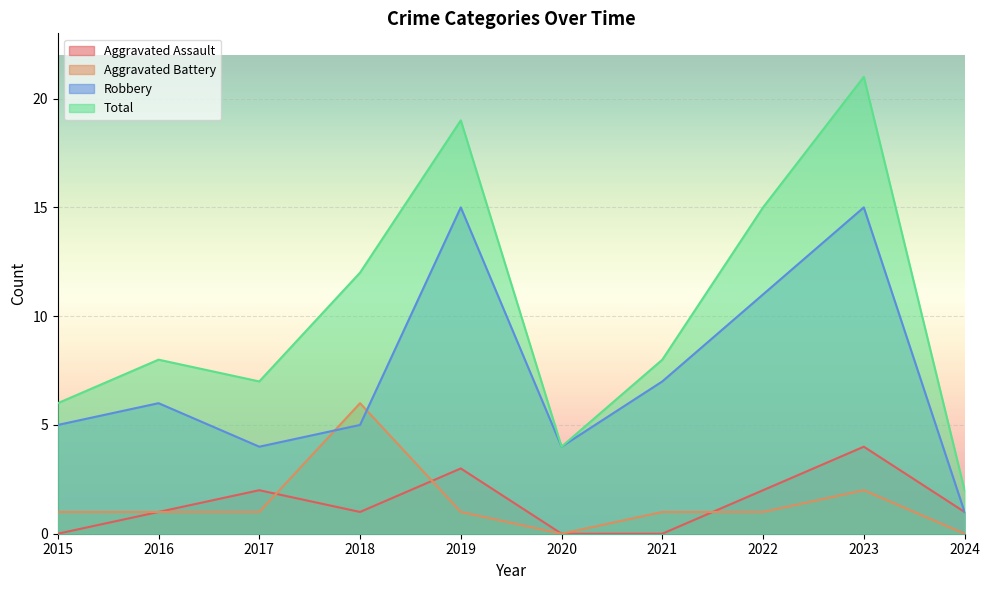

True or false: Aggravated Battery and Aggravated Assault cross at least once.

True